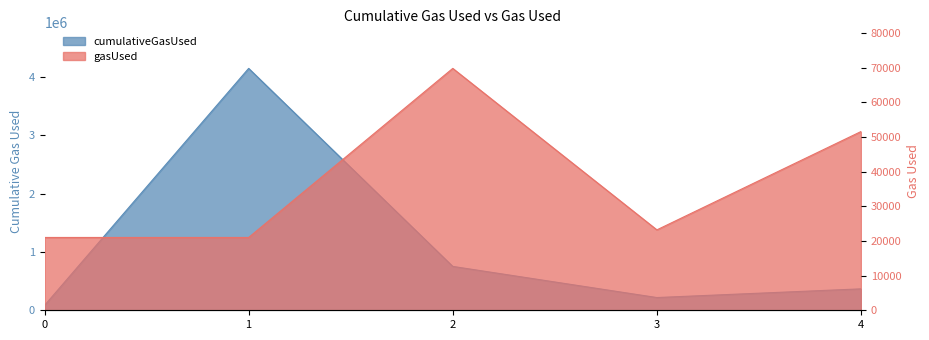

What is the spread (max minus min) of values at 0?

63000